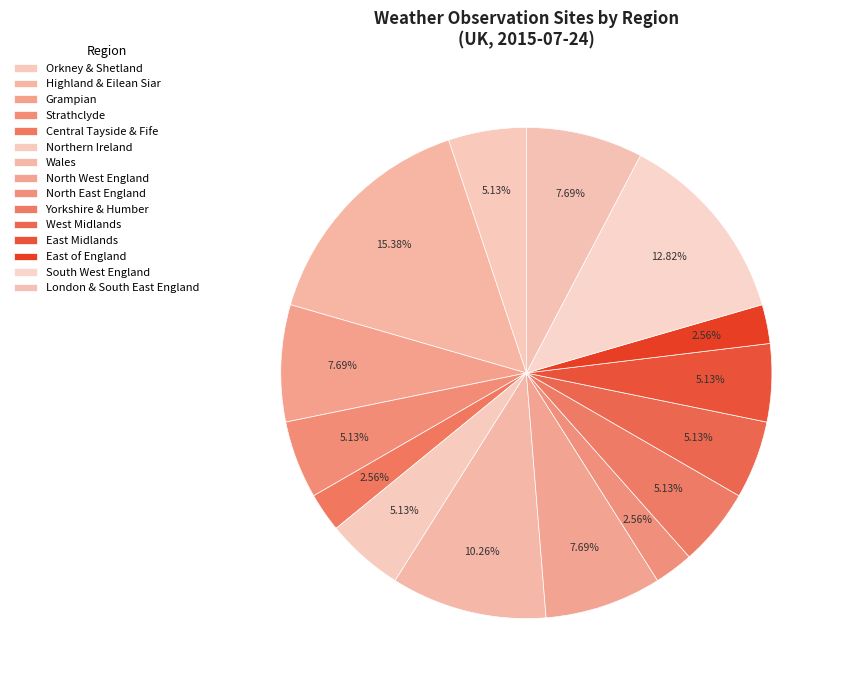

What percentage is the North East England slice, to the nearest percent?

3%